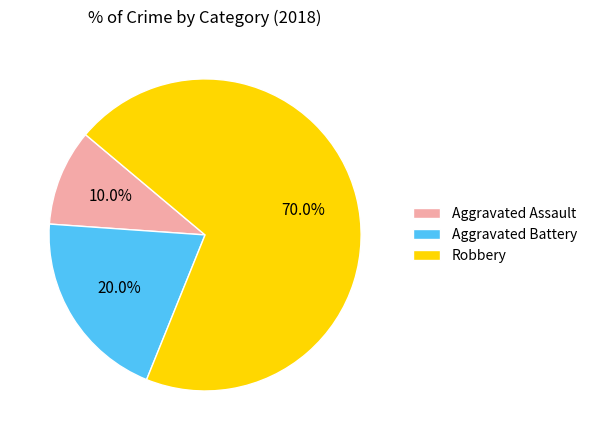

How many segments does this pie chart have?

3